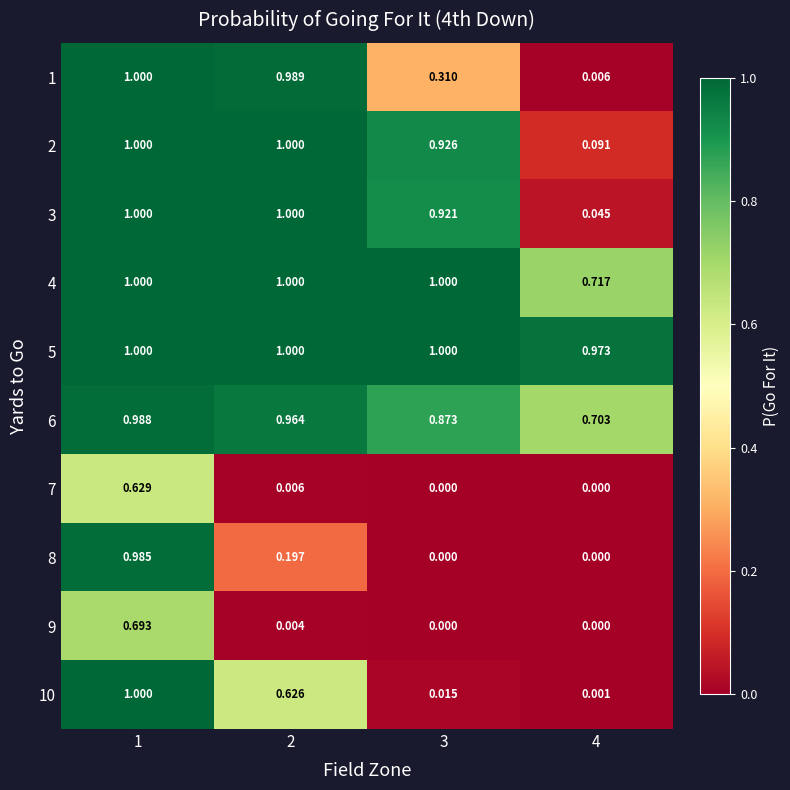

At which category is the sum across all series the highest?

1